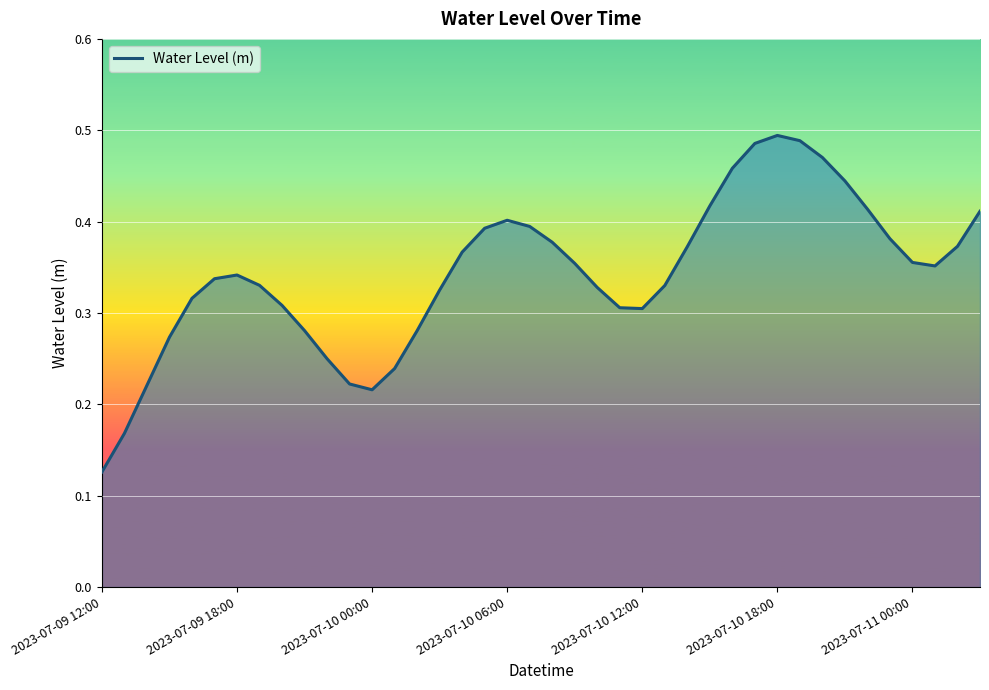

Does the chart display data point markers on the line(s)?

No